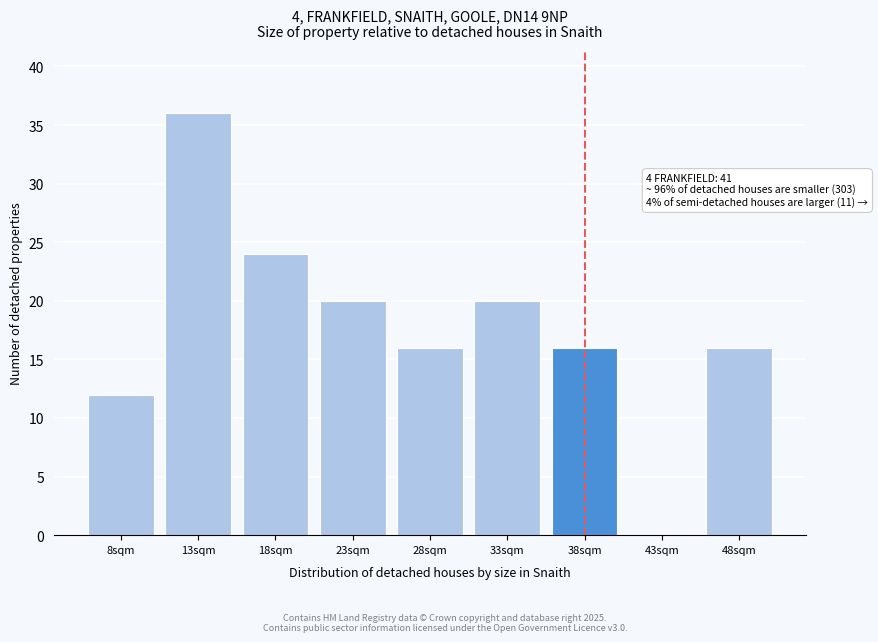

Reading left to right, list all the values displayed in this chart.

8sqm=12	13sqm=36	18sqm=24	23sqm=20	28sqm=16	33sqm=20	38sqm=16	43sqm=0	48sqm=16